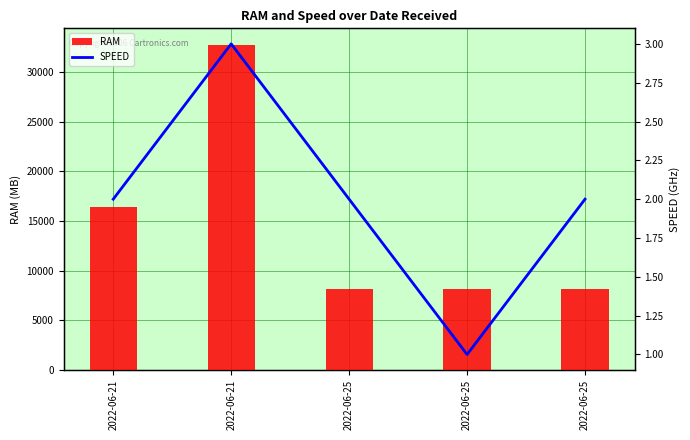

At which category is the sum across all series the highest?

2022-06-21